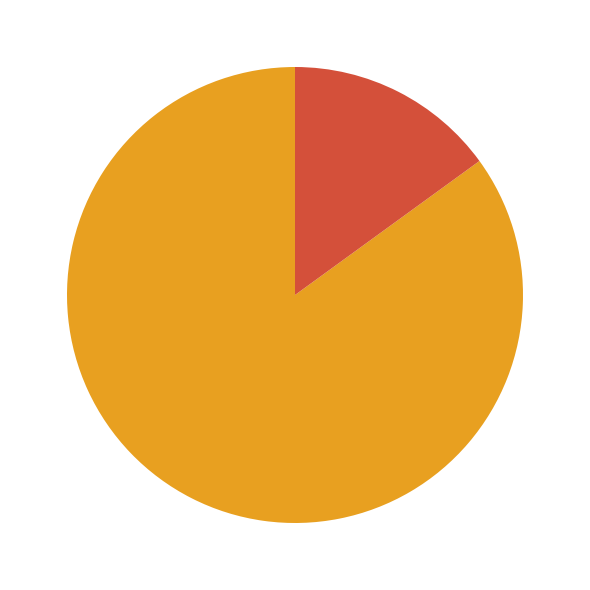

To the nearest percent, what is the difference between the largest and smallest slice percentages?

70%